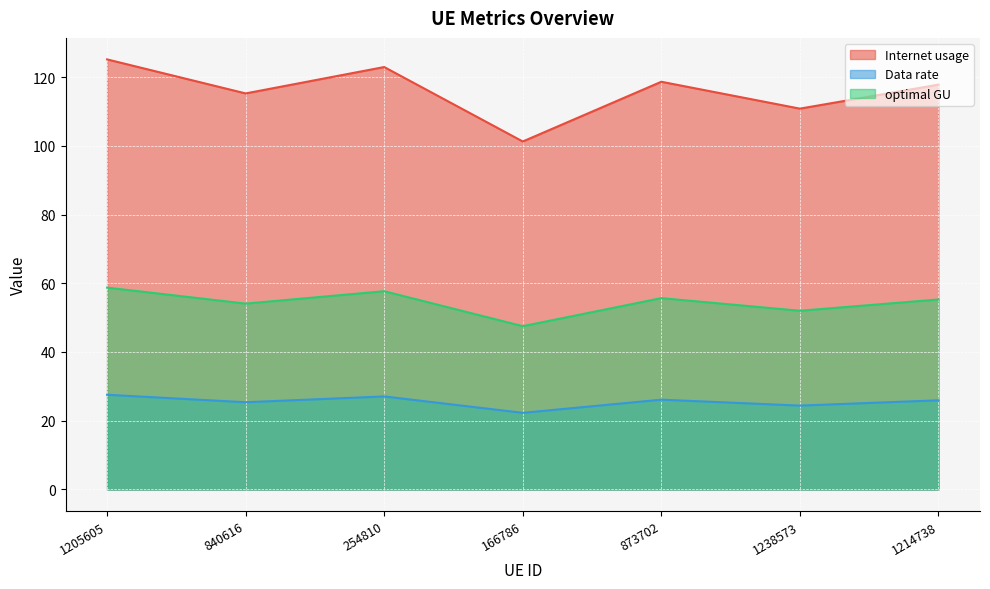

What is the label of the 3rd point from the left?

254810